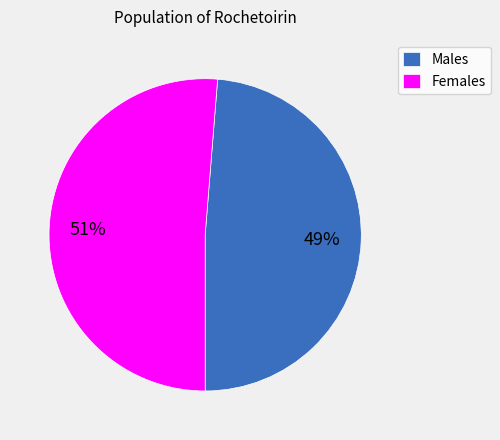

Count the number of slices in the pie.

2